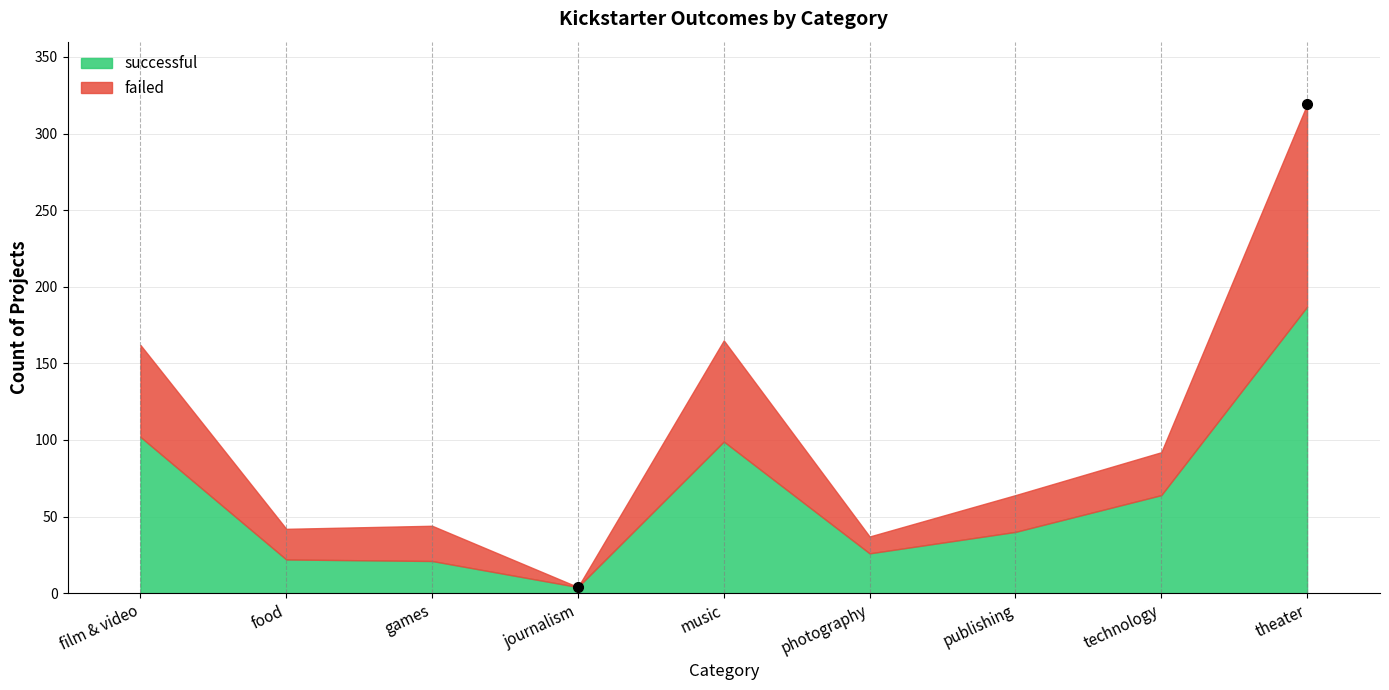

Read the successful value at publishing.

40